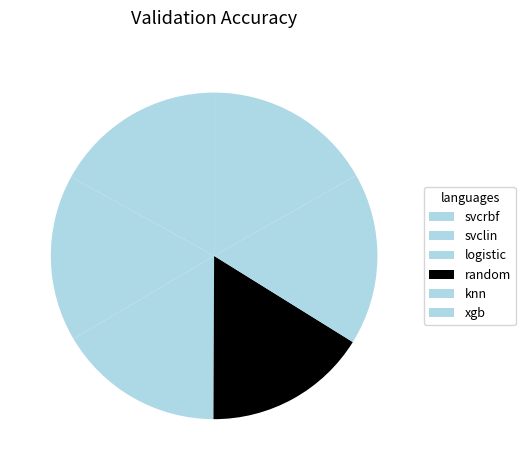

Is svcrbf the majority of the pie?

No